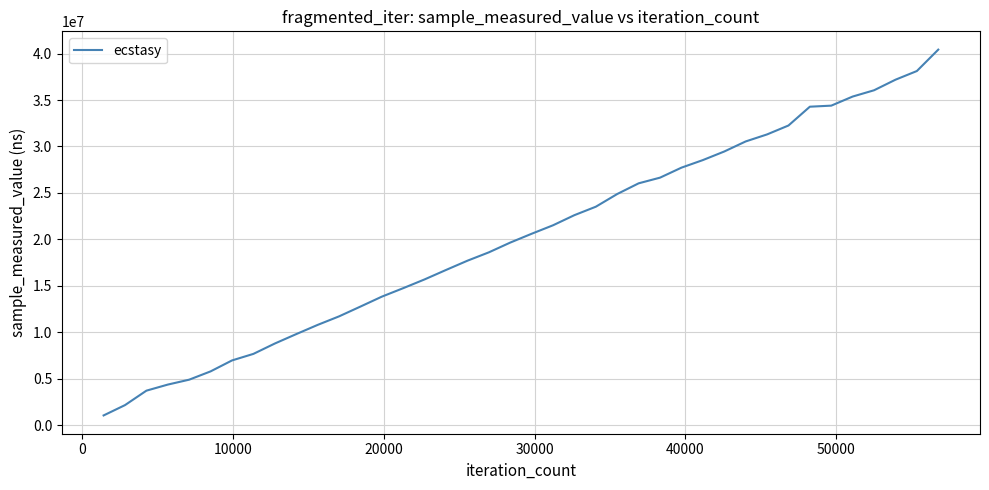

What is the average value?

20216520